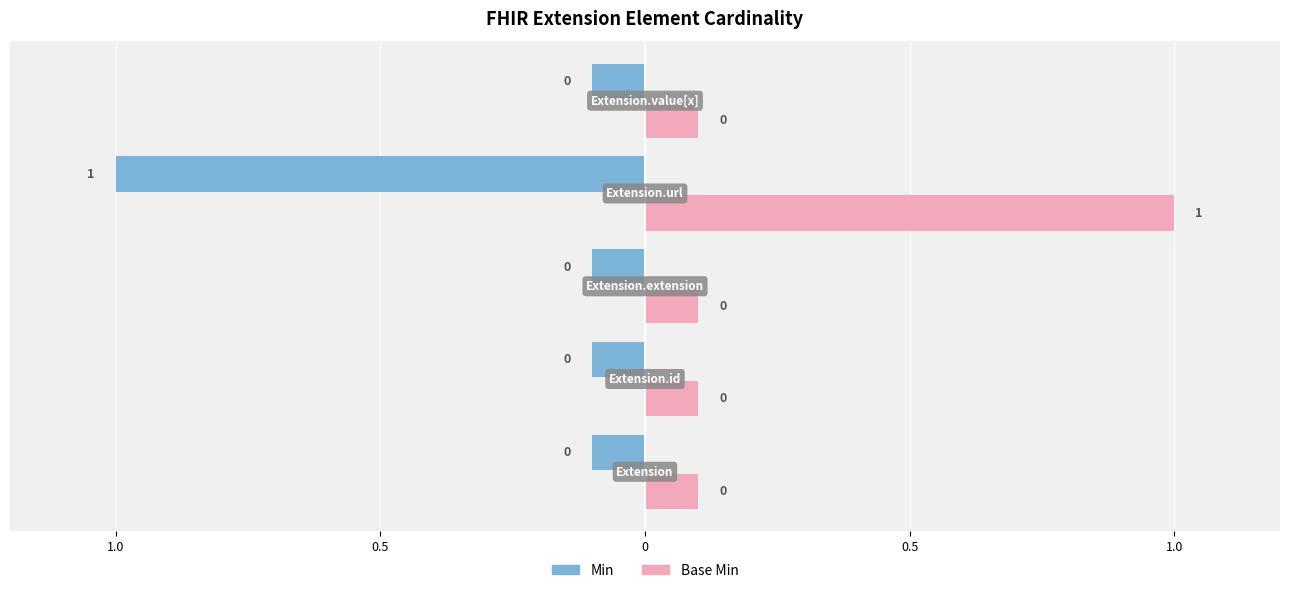

What is the greatest value displayed?

1.0